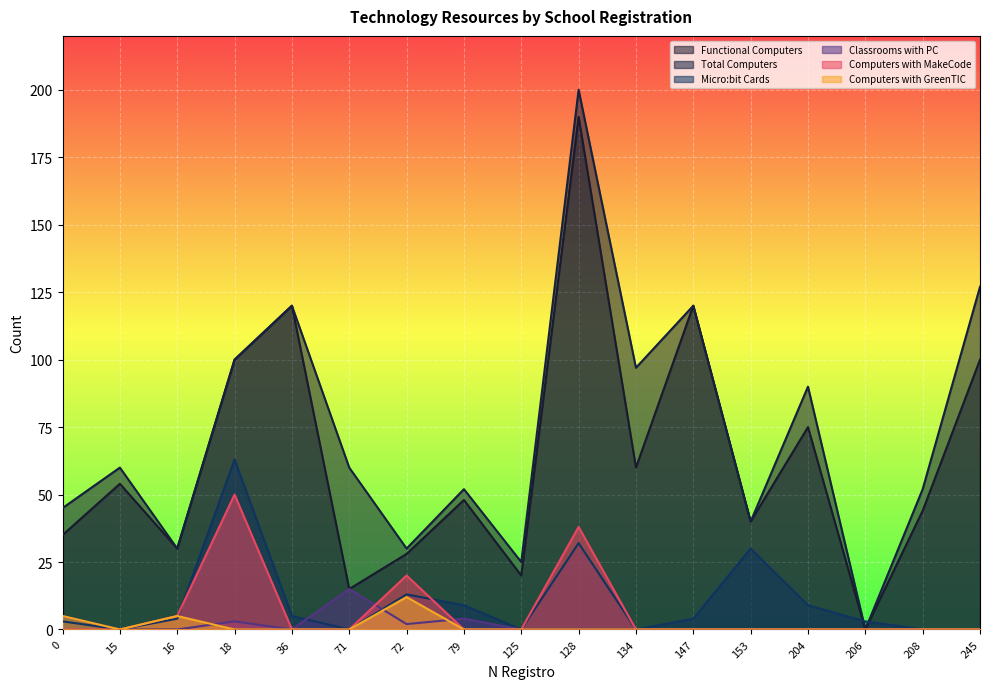

How many data points in Computers with MakeCode are above 0?

4